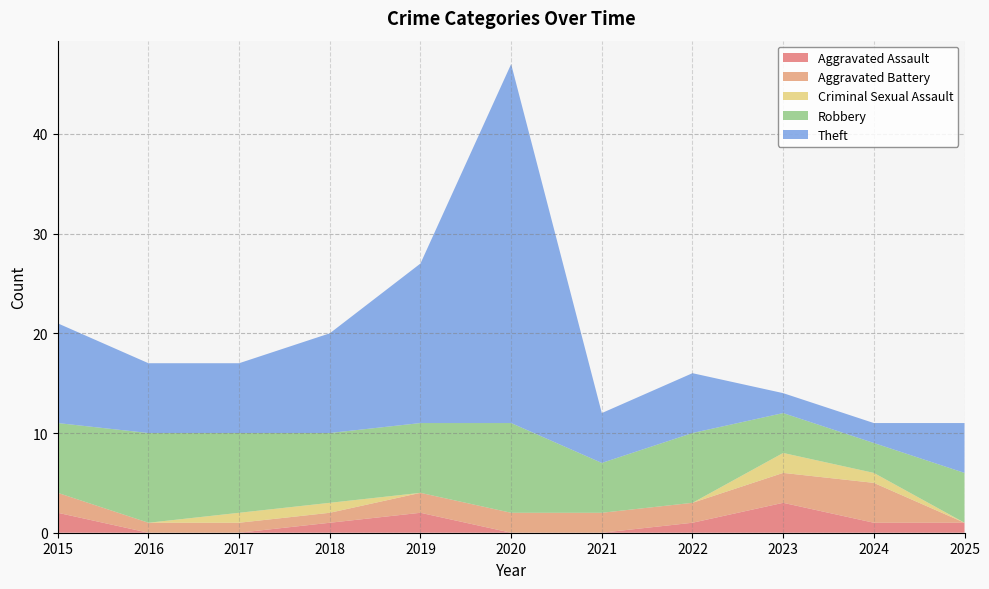

Reading right to left, list all the values displayed in this chart.

Aggravated Assault: 1	1	3	1	0	0	2	1	0	0	2
Aggravated Battery: 0	4	3	2	2	2	2	1	1	1	2
Criminal Sexual Assault: 0	1	2	0	0	0	0	1	1	0	0
Robbery: 5	3	4	7	5	9	7	7	8	9	7
Theft: 5	2	2	6	5	36	16	10	7	7	10